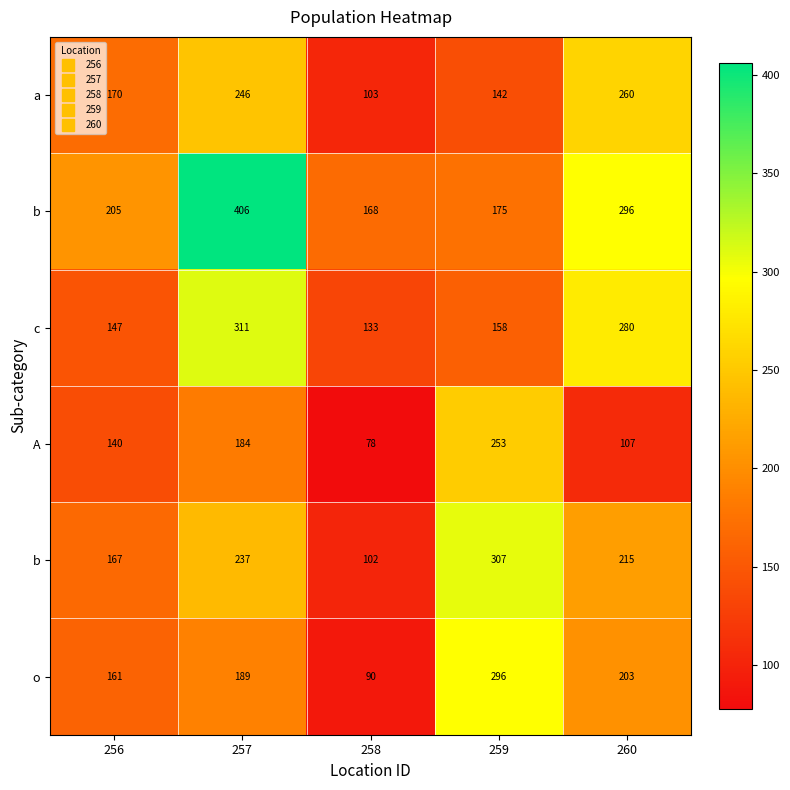

At how many categories does at least one series exceed 259?

3